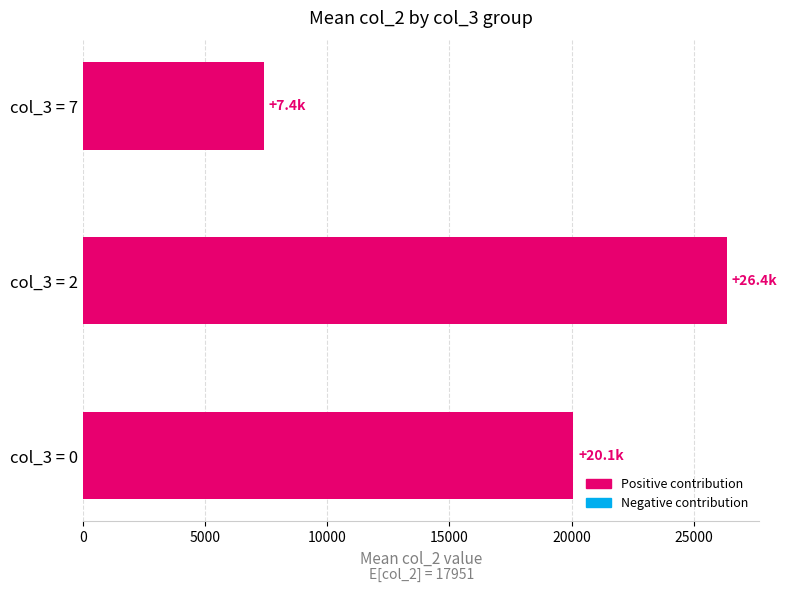

Reading top to bottom, transcribe all the data shown in this chart.

col_3 = 7=7406.4	col_3 = 2=26368.0	col_3 = 0=20079.1